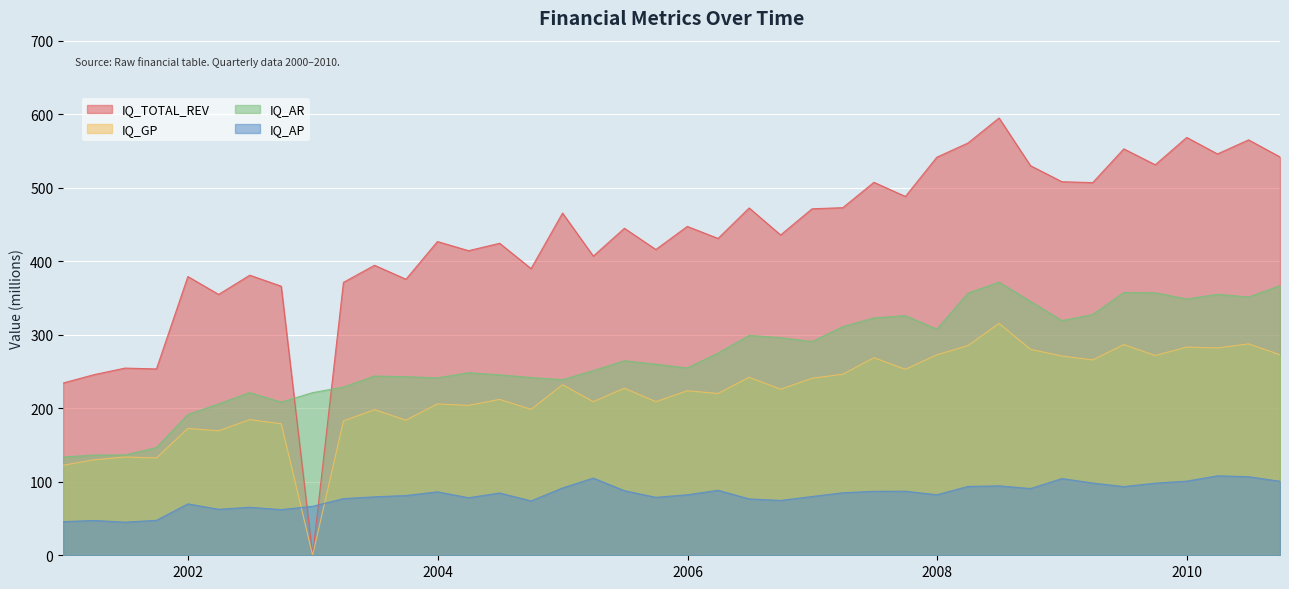

What is the difference between the second highest and minimum values in the IQ_TOTAL_REV series?

568.4